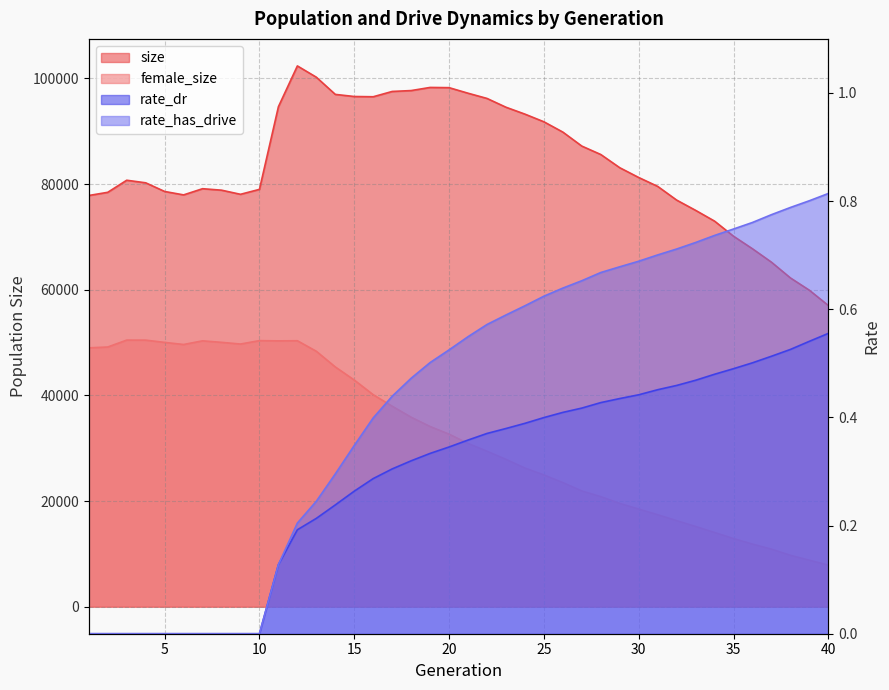

What is the value of the rate_has_drive point at the 16th from the left?

0.4